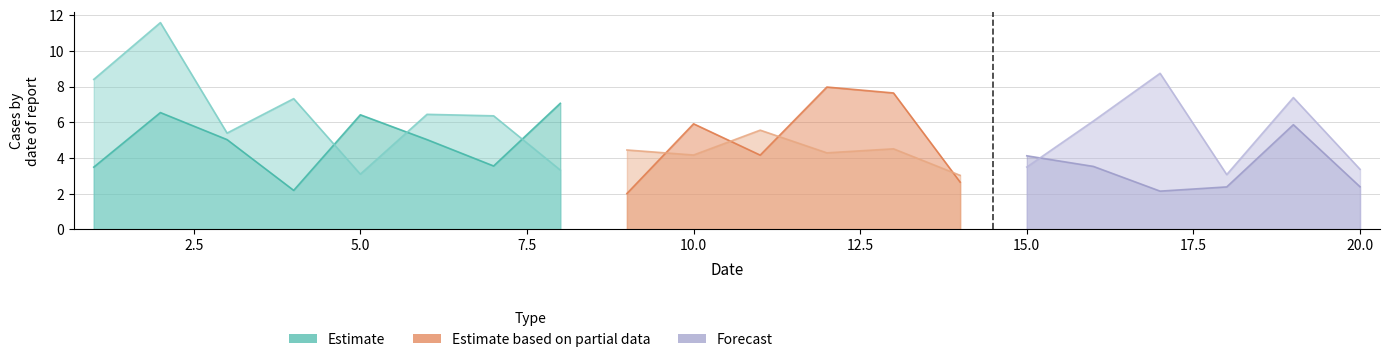

At how many categories does at least one series exceed 9?

1